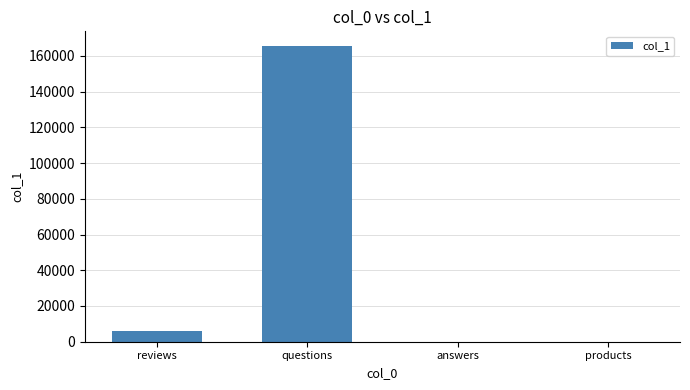

What is the change in value from answers to products?

-1